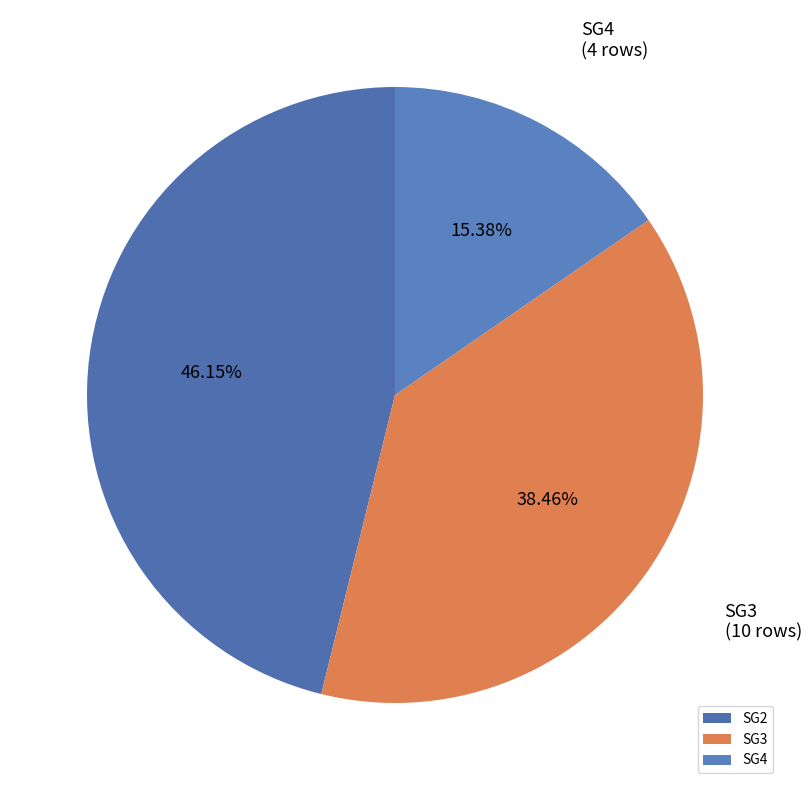

Is SG4 the majority of the pie?

No